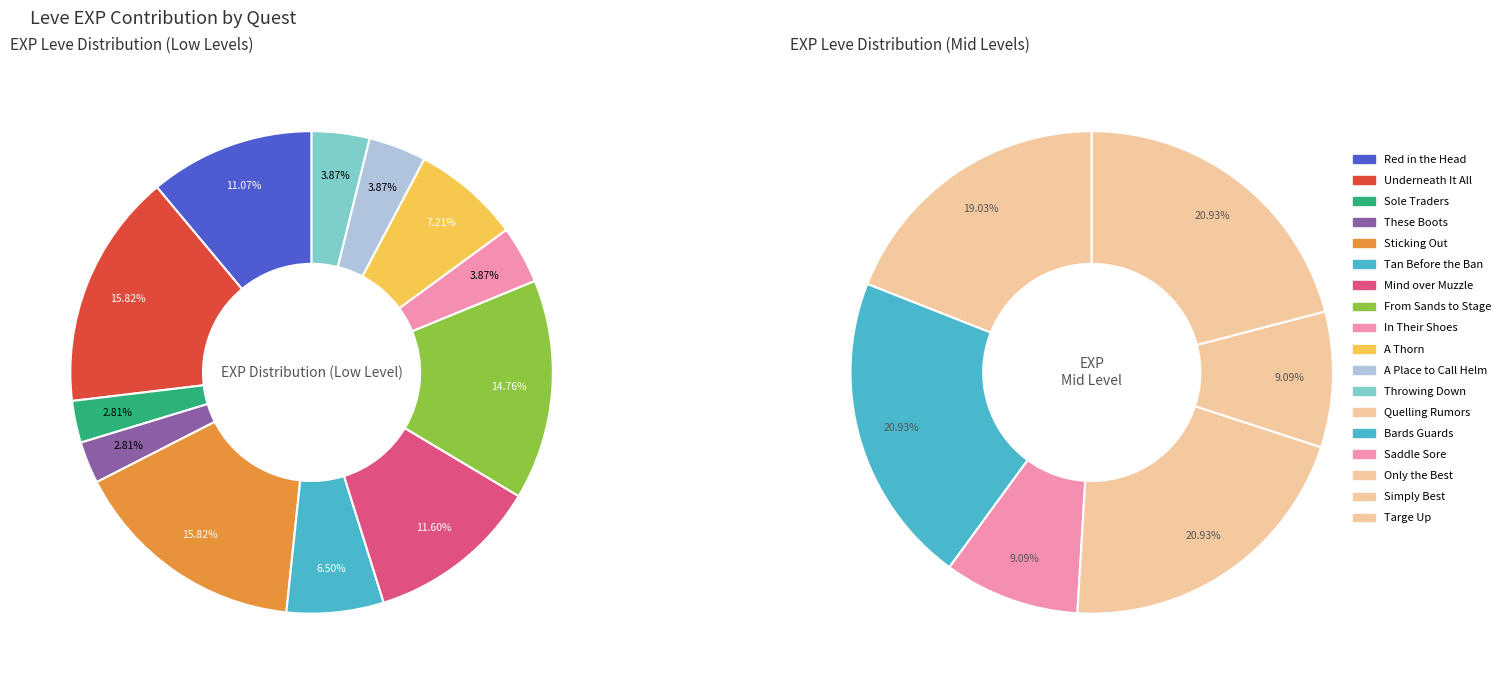

How many slices are in this pie chart?

12